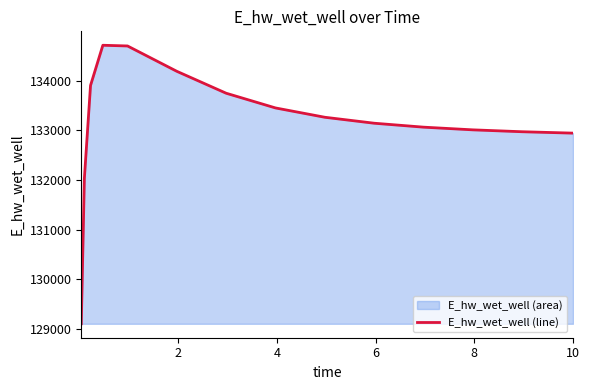

What is the greatest value displayed?

134711.9